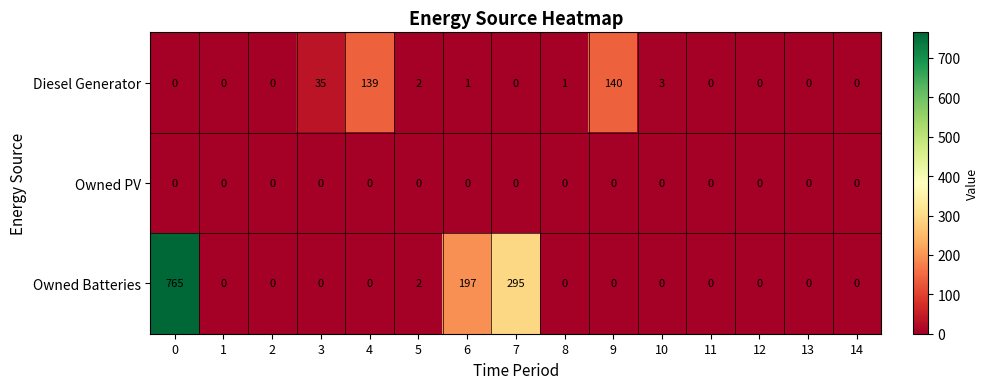

At how many categories does at least one series exceed 736?

1